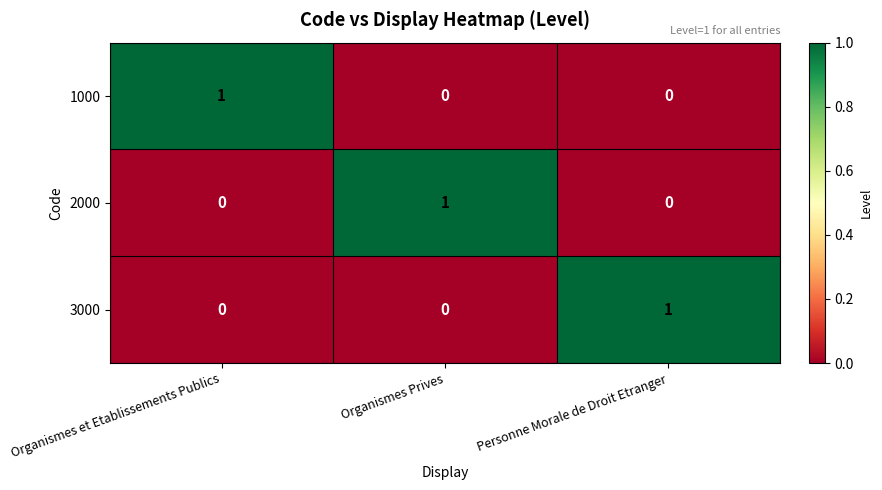

Is the value of 3000 at Personne Morale de Droit Etranger greater than the value of 2000 at Organismes et Etablissements Publics?

Yes